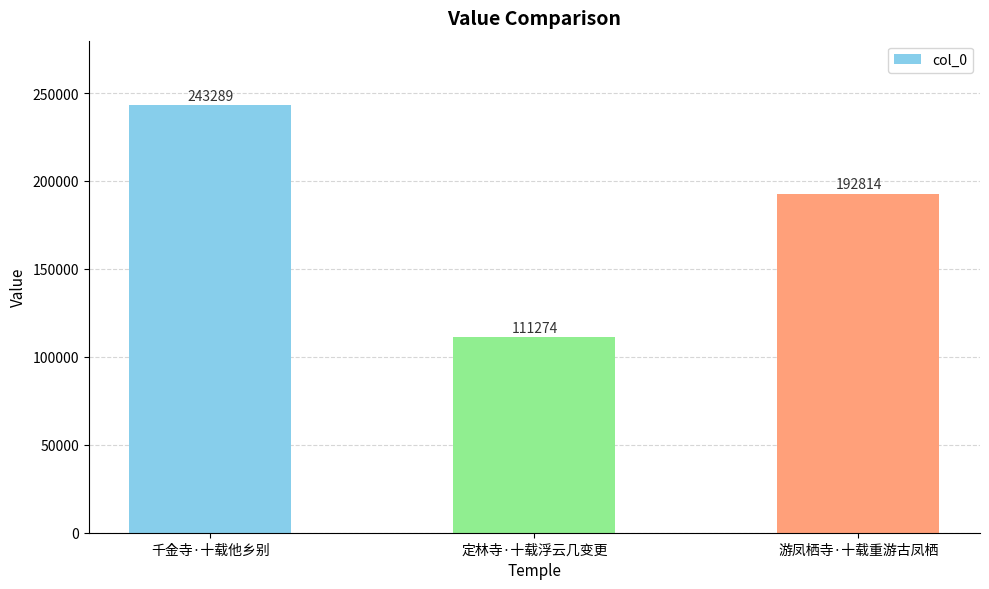

Reading right to left, transcribe all the data shown in this chart.

游凤栖寺·十载重游古凤栖=192814	定林寺·十载浮云几变更=111274	千金寺·十载他乡别=243289